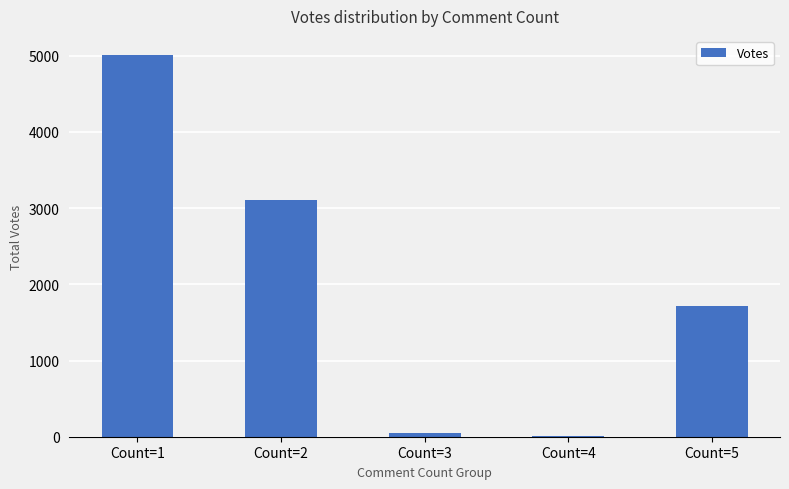

Approximately how many times larger is the value at Count=1 compared to Count=3?

94.5